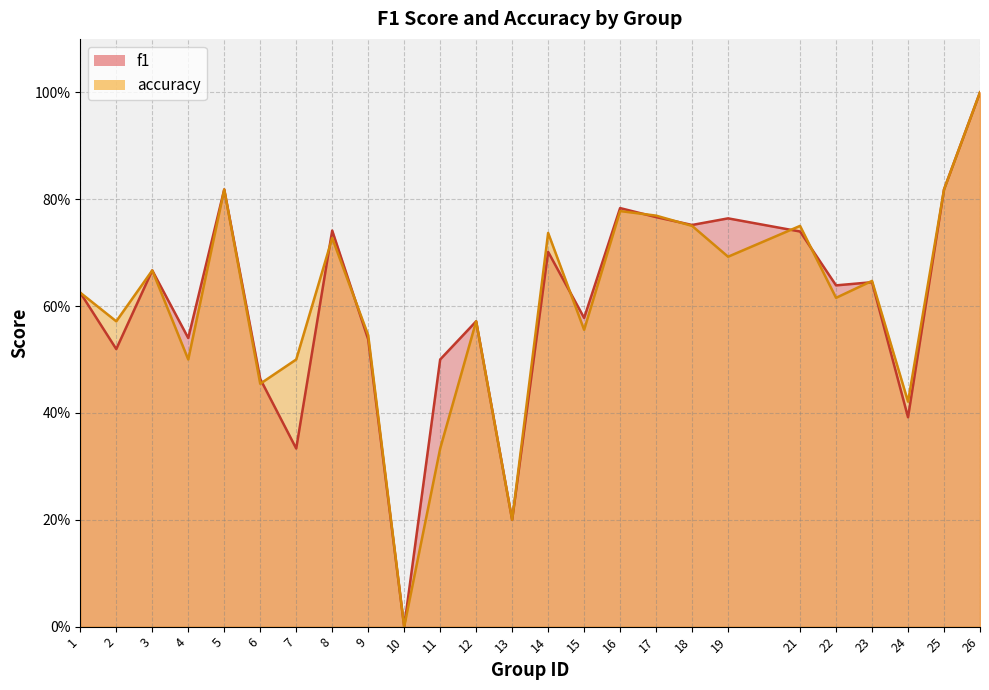

What is the value of the f1 point at the 21st from the left?

0.6